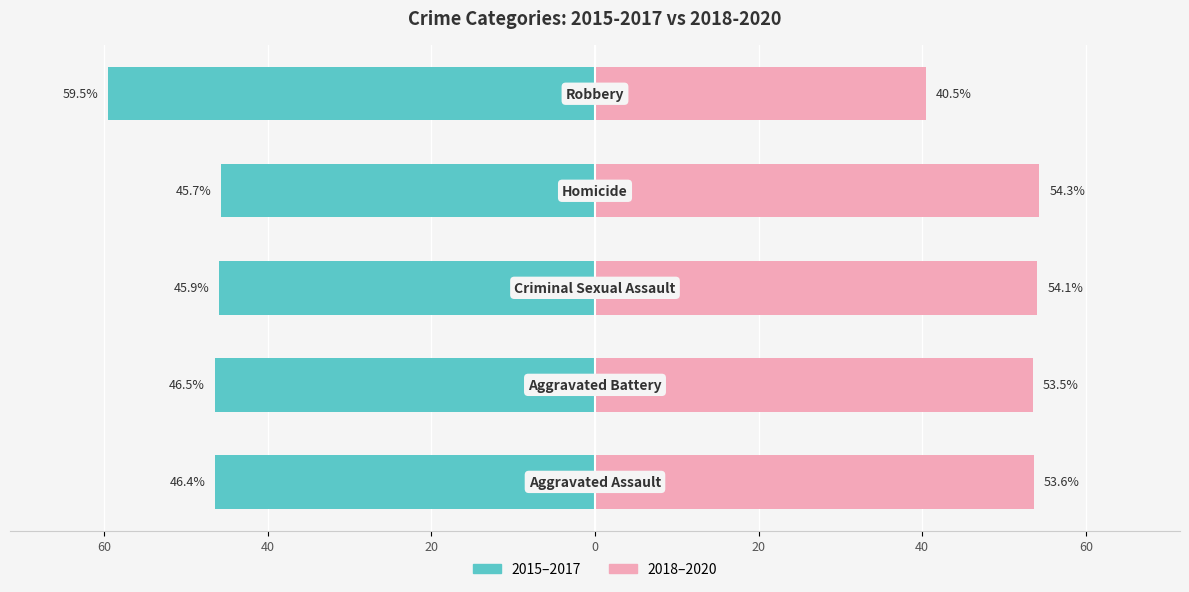

What is the sum of all 2018-2020 (right group) values?

256.0